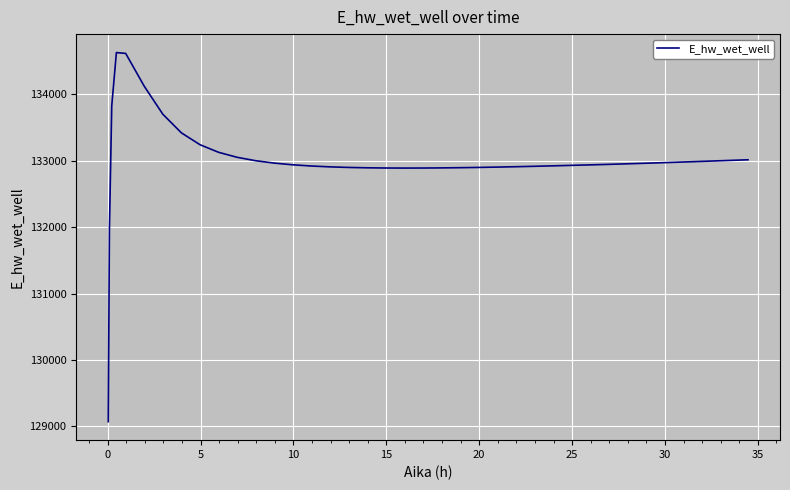

What is the greatest value displayed?

134628.0